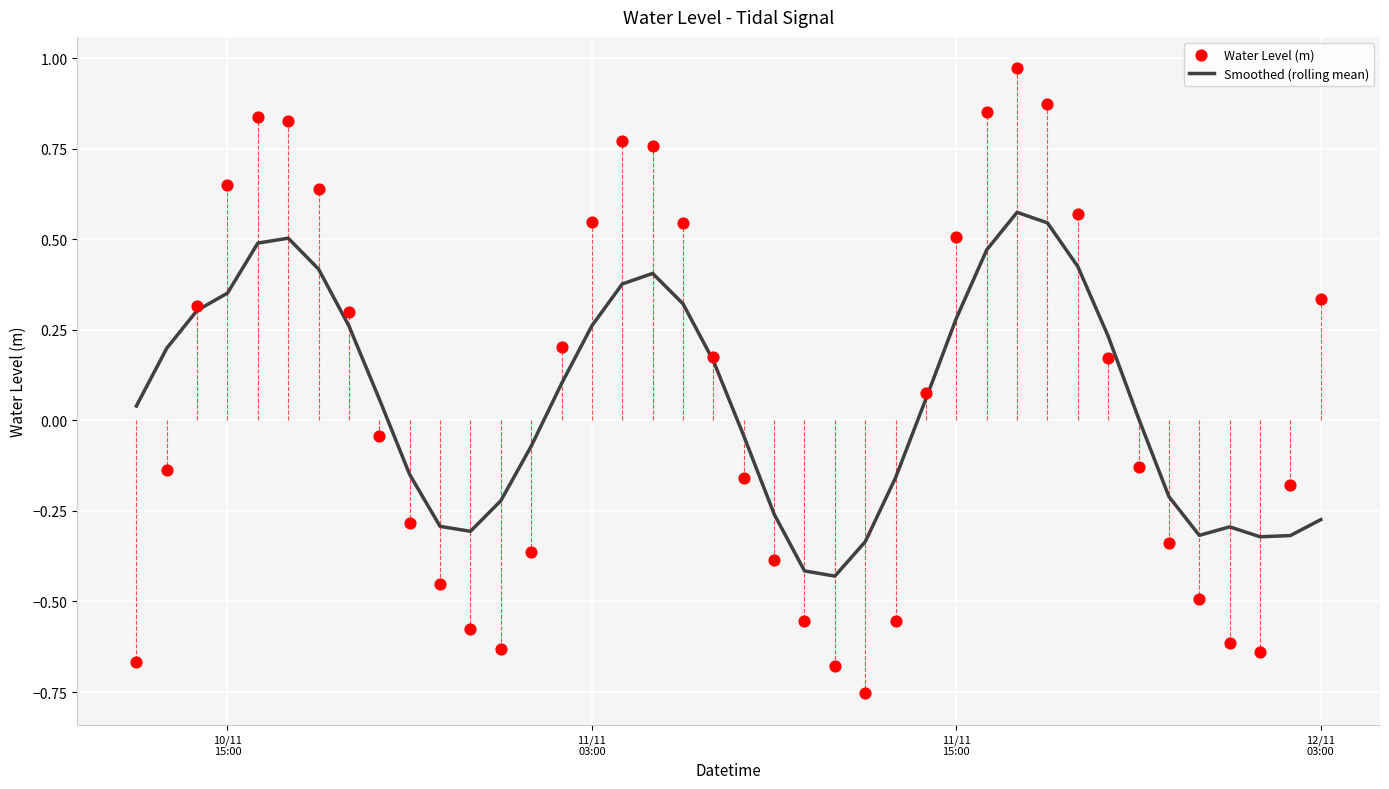

Which series has the largest total across all categories?

Smoothed (rolling mean)